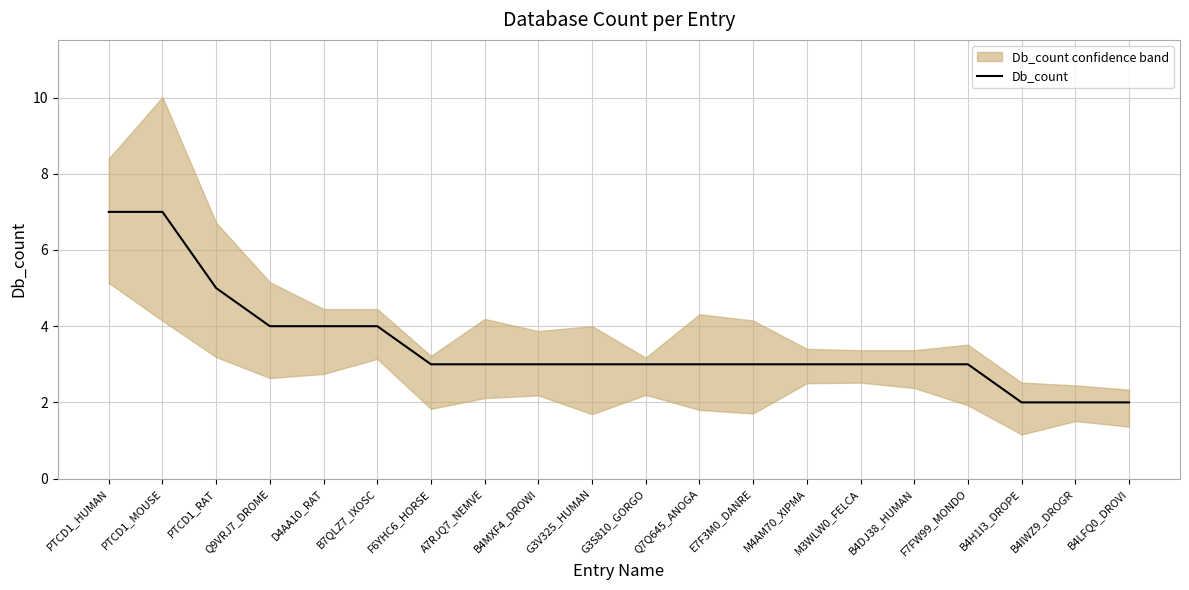

The chart shows a value of 6 at Q9VRJ7_DROME. True or false?

False